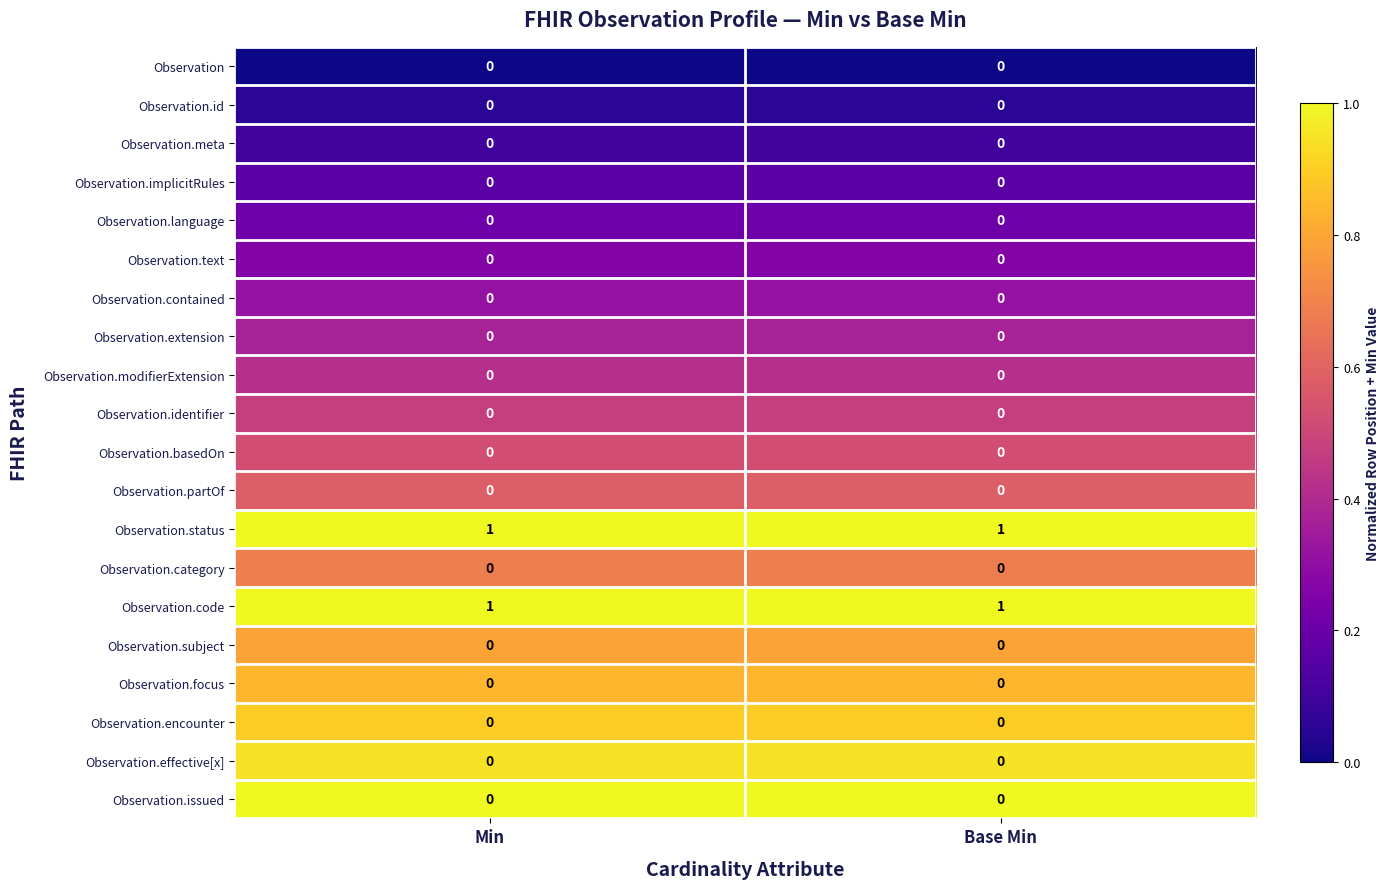

Is it true that Observation.contained equals 0 at Min?

True